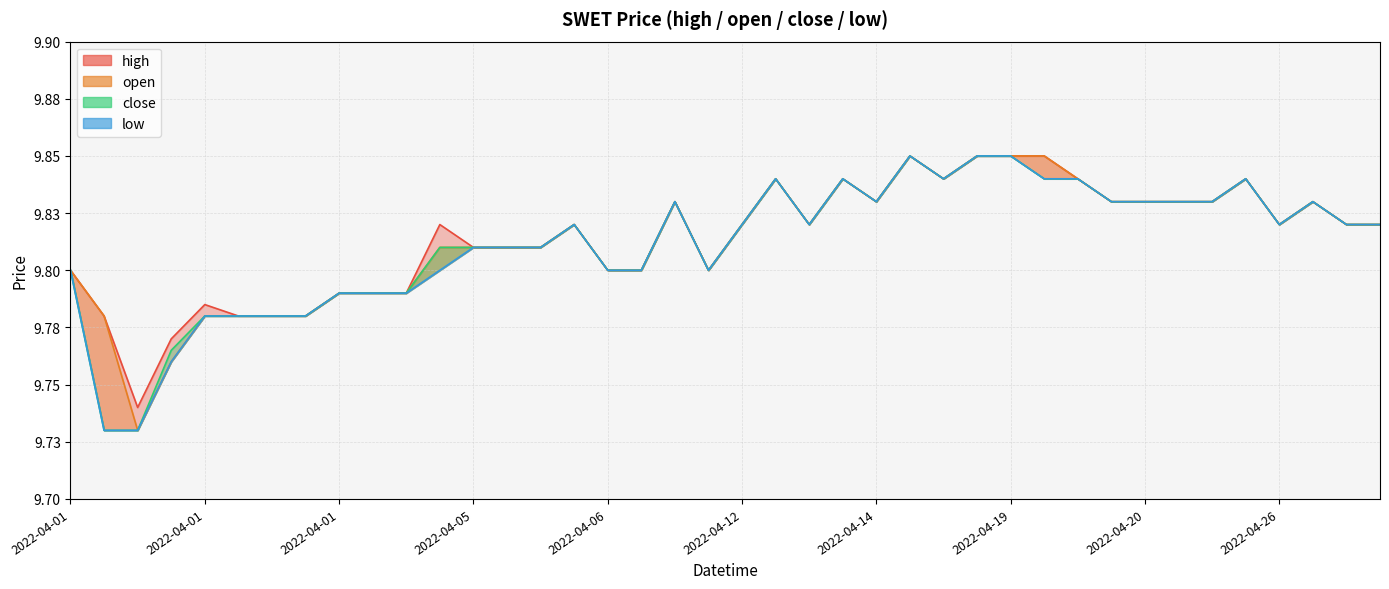

What is the label of the 9th point from the left?

2022-04-01